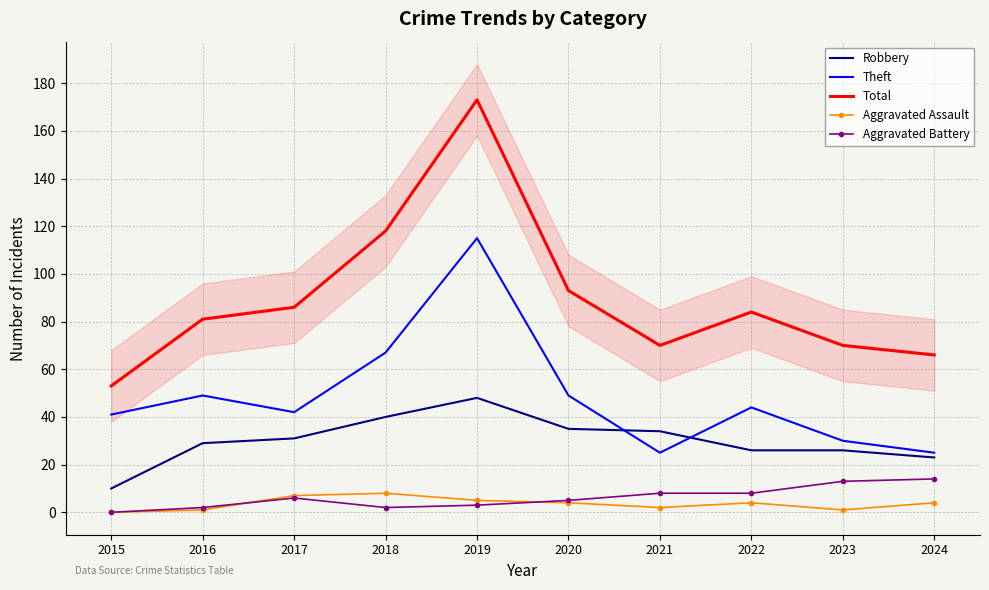

Where is the first local maximum for Aggravated Battery?

2017